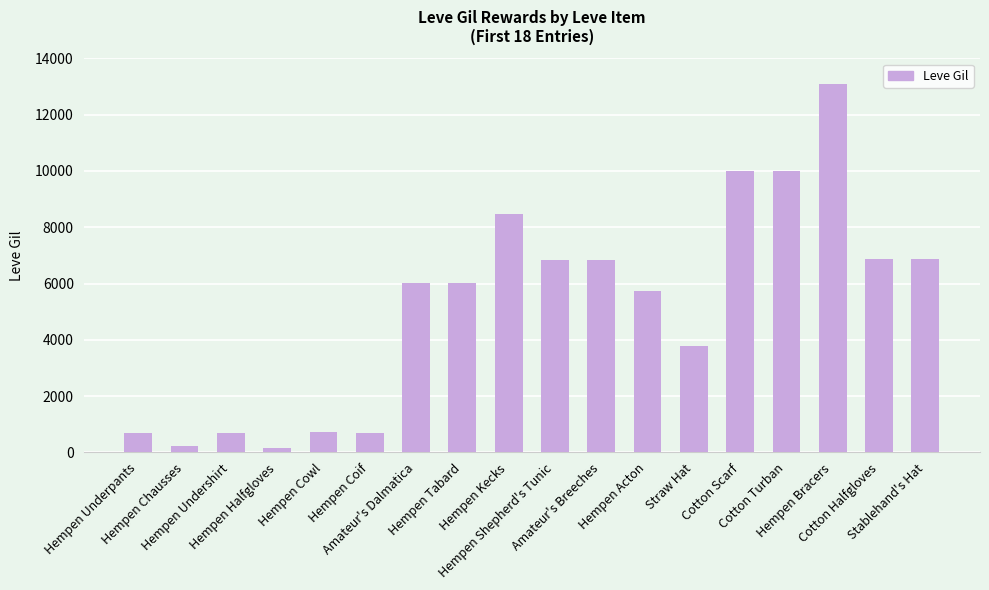

Are the bars horizontal?

No